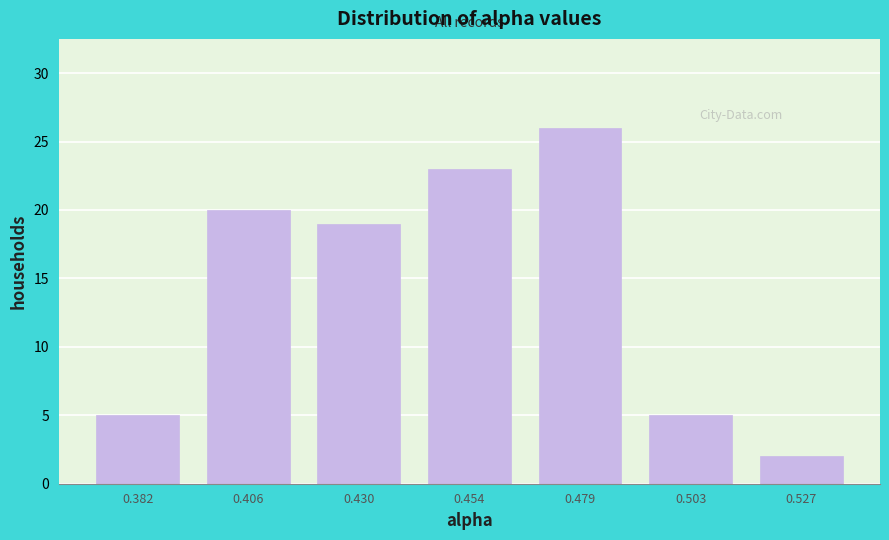

Which range on the x-axis has the tallest bar?

0.465 to 0.490